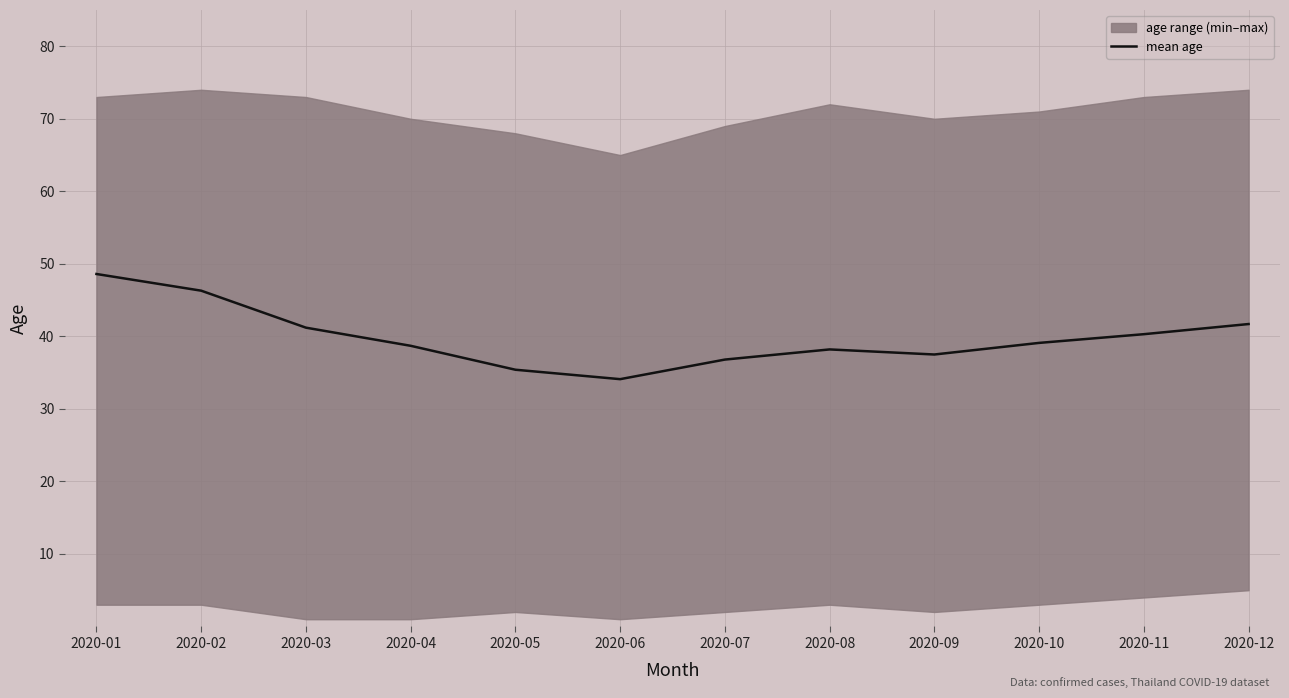

True or false: the data has more than 1 interior local peaks.

False